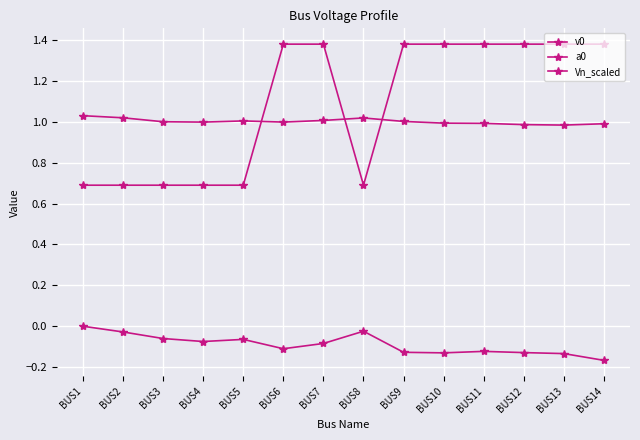

What is the approximate value of v0 at BUS7?

1.0